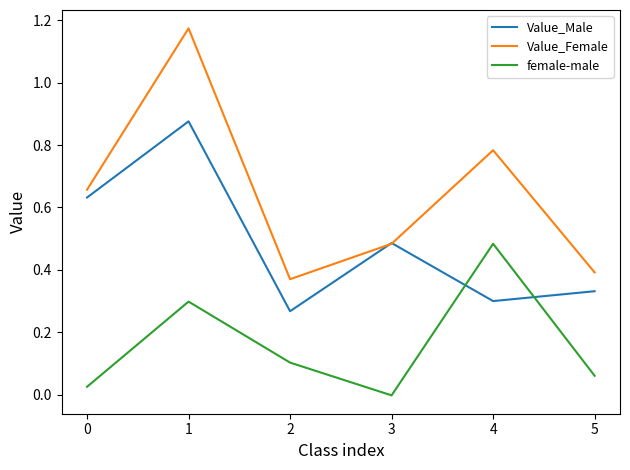

Rank the series by their maximum value, from lowest to highest.

female-male, Value_Male, Value_Female